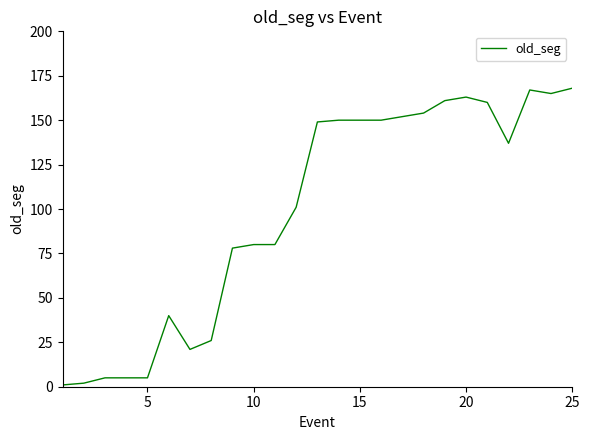

What is the difference between the maximum and minimum values?

167